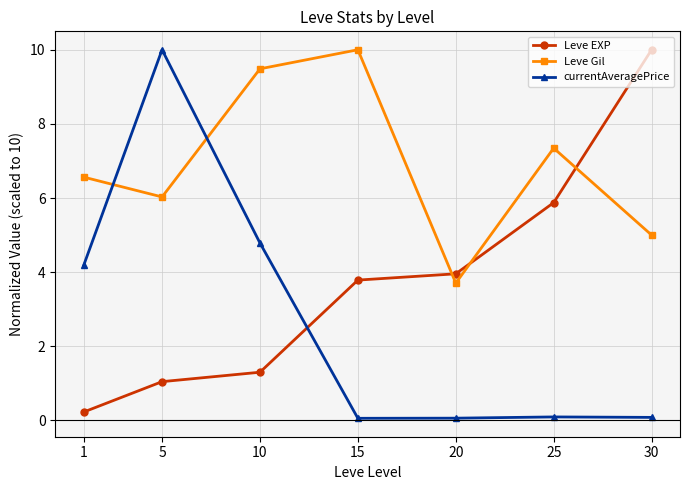

Where do Leve Gil and currentAveragePrice first cross each other?

1 and 5